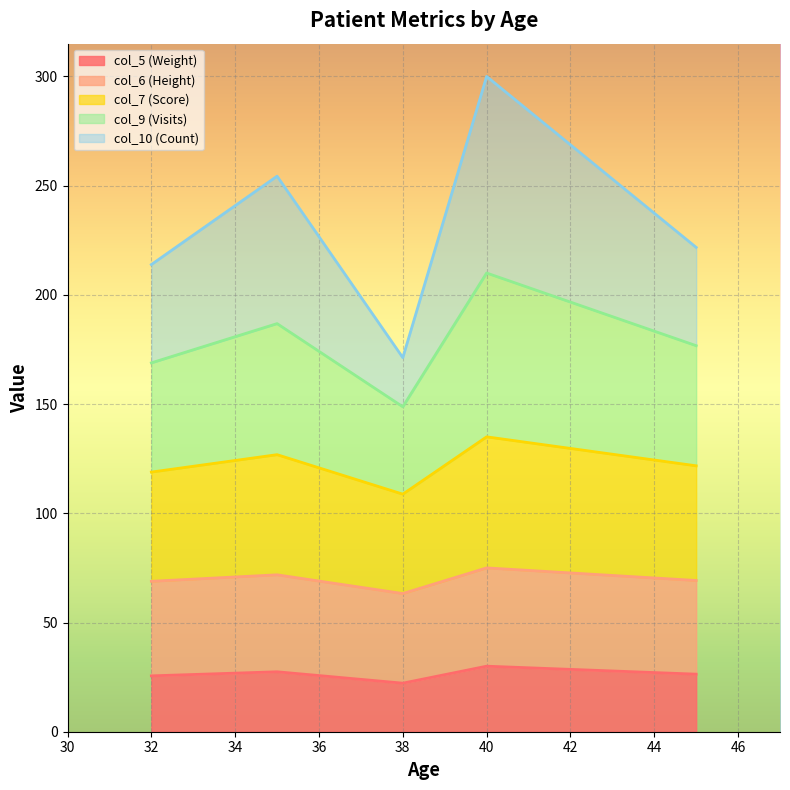

What is the total value across all series at 32?

213.9